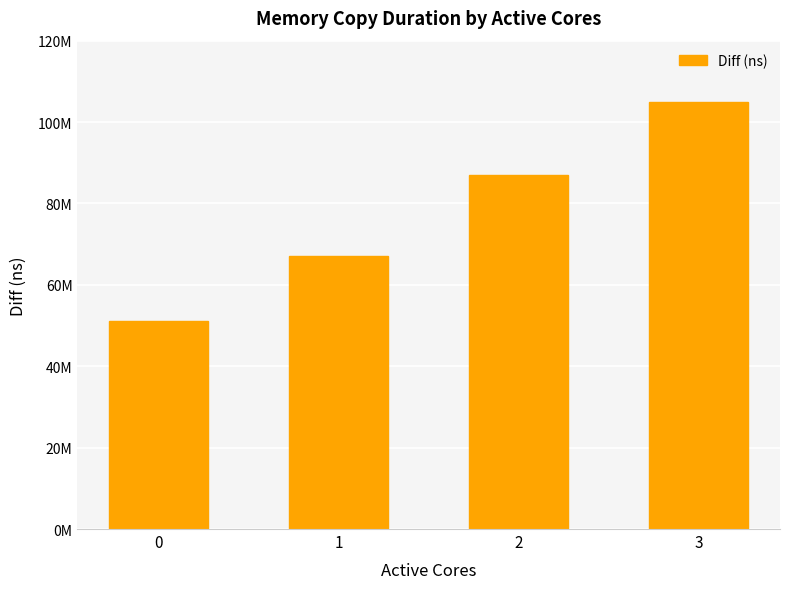

What is the value of the 1st bar from the left?

51075223